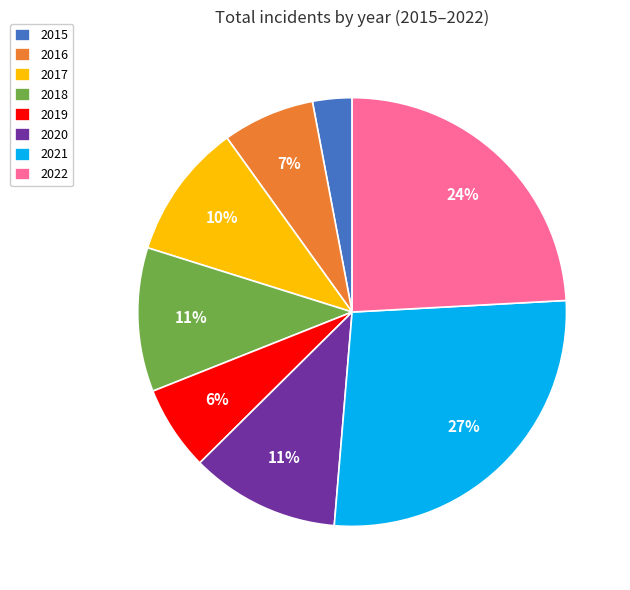

Combined, do 2021 and 2022 account for over 50%?

Yes